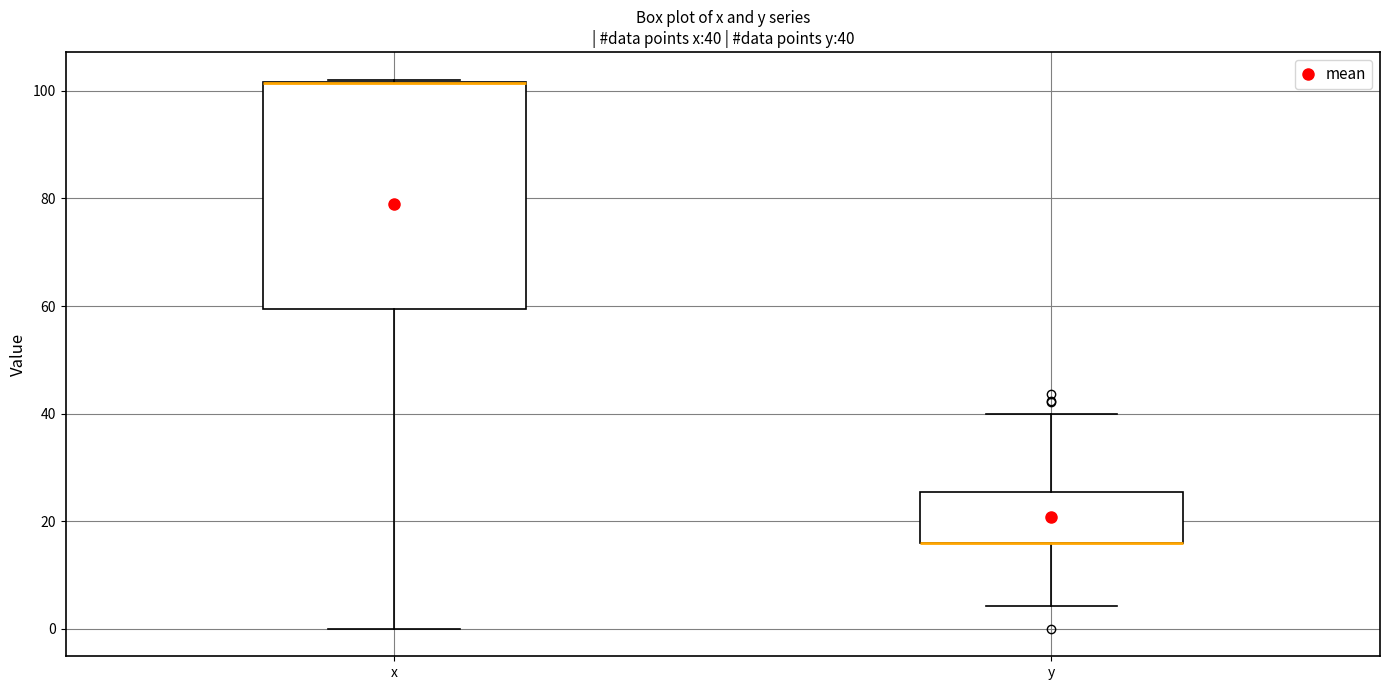

Which box is the tallest, from its lower edge to its upper edge?

x